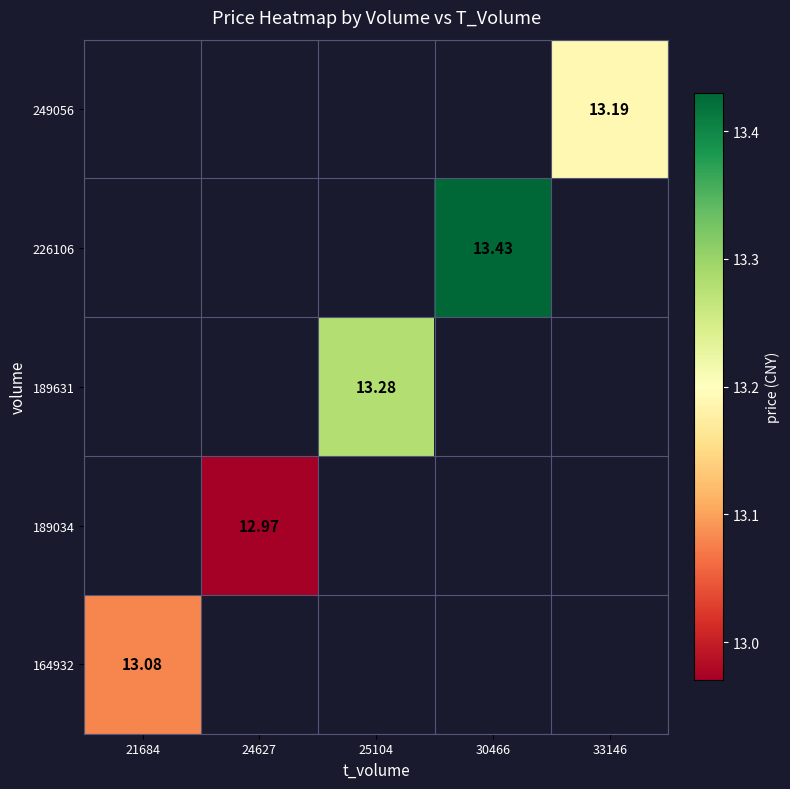

Is it true that 189034 equals 7.6 at 24627?

False